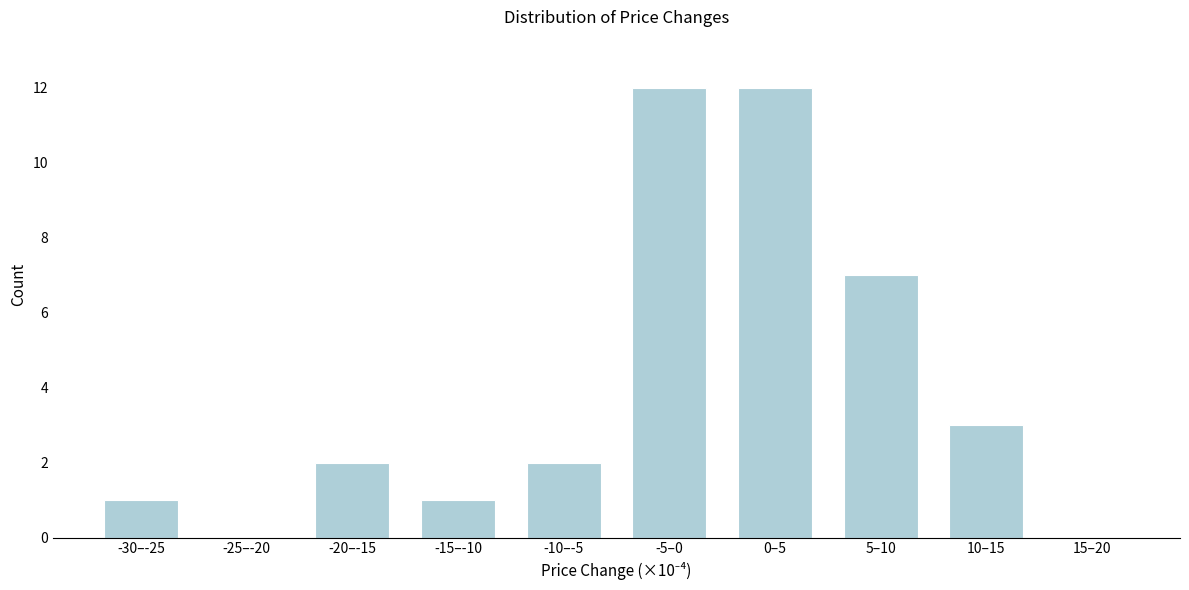

Reading left to right, what are all the values shown in this chart?

-30–-25=1	-25–-20=0	-20–-15=2	-15–-10=1	-10–-5=2	-5–0=12	0–5=12	5–10=7	10–15=3	15–20=0